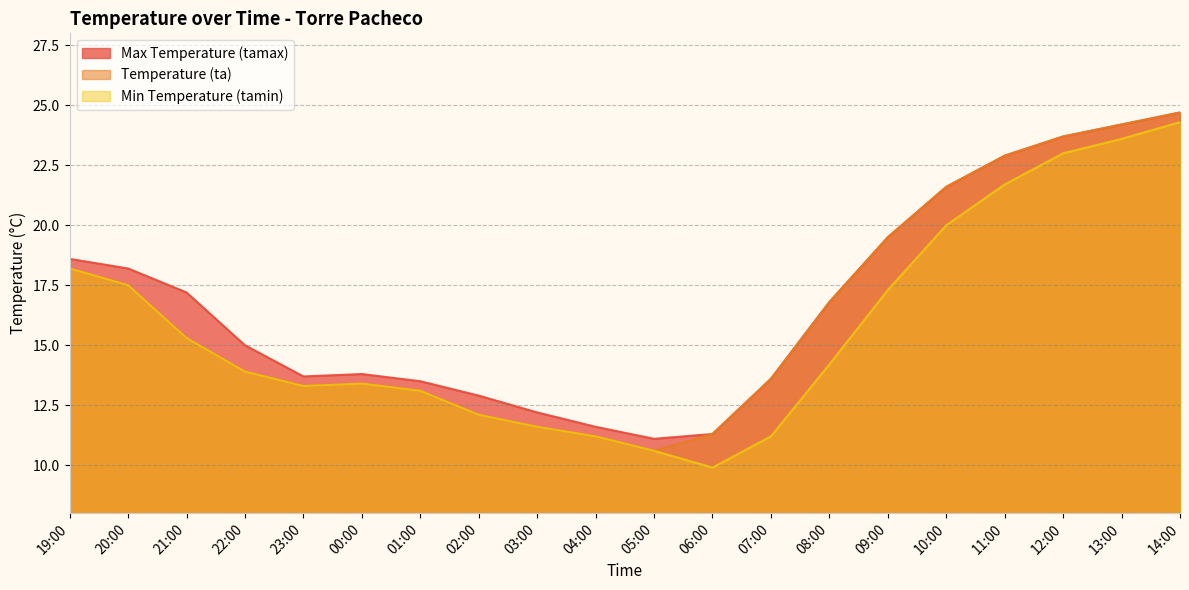

What is the label of the 13th point from the left?

07:00